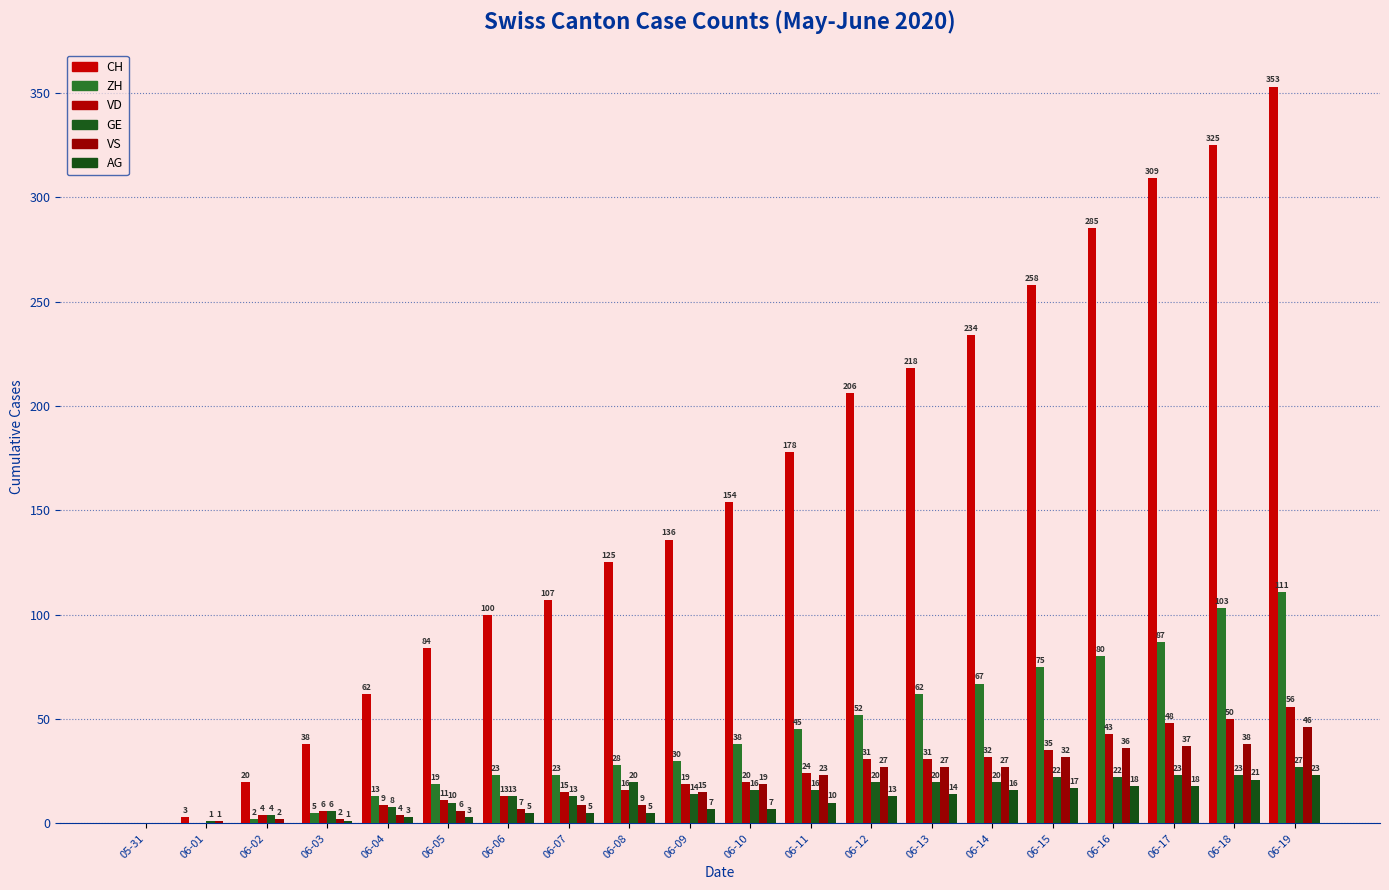

Reading left to right, transcribe all the data shown in this chart.

CH: 05-31=0	06-01=3	06-02=20	06-03=38	06-04=62	06-05=84	06-06=100	06-07=107	06-08=125	06-09=136	06-10=154	06-11=178	06-12=206	06-13=218	06-14=234	06-15=258	06-16=285	06-17=309	06-18=325	06-19=353
ZH: 05-31=0	06-01=0	06-02=2	06-03=5	06-04=13	06-05=19	06-06=23	06-07=23	06-08=28	06-09=30	06-10=38	06-11=45	06-12=52	06-13=62	06-14=67	06-15=75	06-16=80	06-17=87	06-18=103	06-19=111
VD: 05-31=0	06-01=0	06-02=4	06-03=6	06-04=9	06-05=11	06-06=13	06-07=15	06-08=16	06-09=19	06-10=20	06-11=24	06-12=31	06-13=31	06-14=32	06-15=35	06-16=43	06-17=48	06-18=50	06-19=56
GE: 05-31=0	06-01=1	06-02=4	06-03=6	06-04=8	06-05=10	06-06=13	06-07=13	06-08=20	06-09=14	06-10=16	06-11=16	06-12=20	06-13=20	06-14=20	06-15=22	06-16=22	06-17=23	06-18=23	06-19=27
VS: 05-31=0	06-01=1	06-02=2	06-03=2	06-04=4	06-05=6	06-06=7	06-07=9	06-08=9	06-09=15	06-10=19	06-11=23	06-12=27	06-13=27	06-14=27	06-15=32	06-16=36	06-17=37	06-18=38	06-19=46
AG: 05-31=0	06-01=0	06-02=0	06-03=1	06-04=3	06-05=3	06-06=5	06-07=5	06-08=5	06-09=7	06-10=7	06-11=10	06-12=13	06-13=14	06-14=16	06-15=17	06-16=18	06-17=18	06-18=21	06-19=23